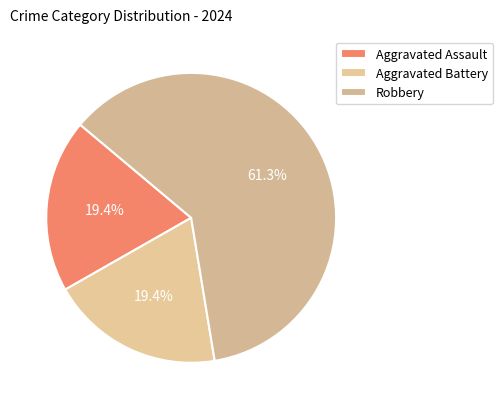

Is there any slice that represents more than half of the pie?

Yes